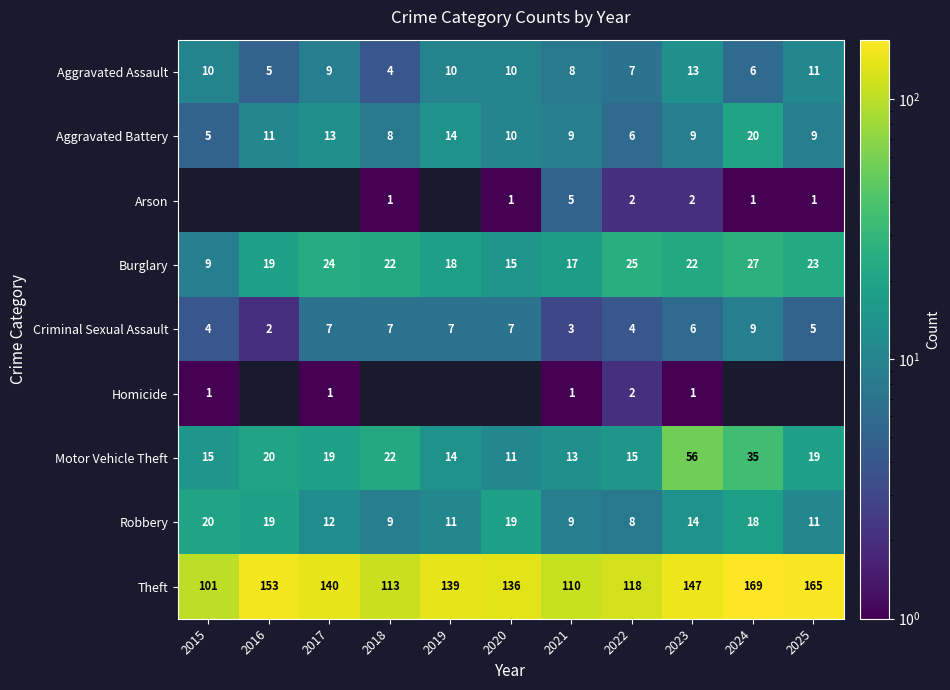

The Motor Vehicle Theft series shows 29 at 2025. True or false?

False